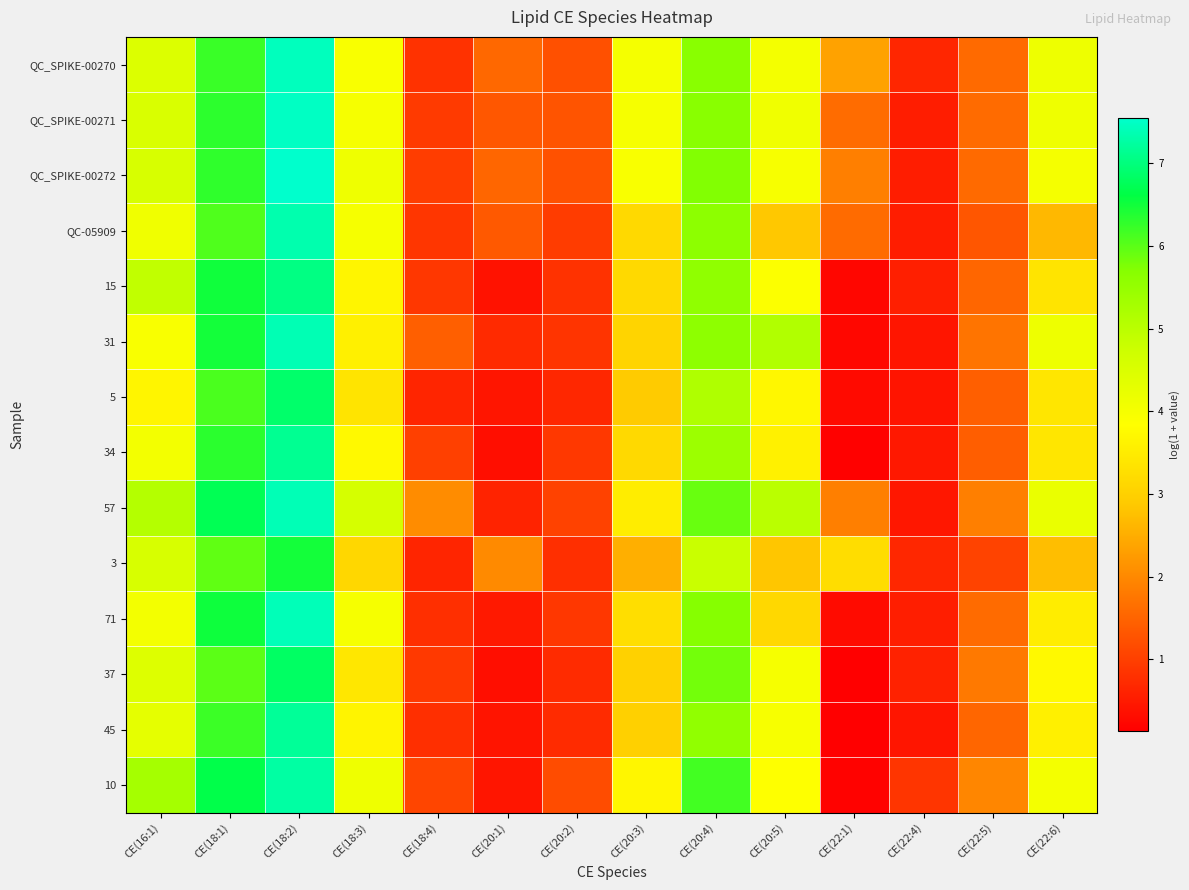

What is the greatest value displayed?

7.5